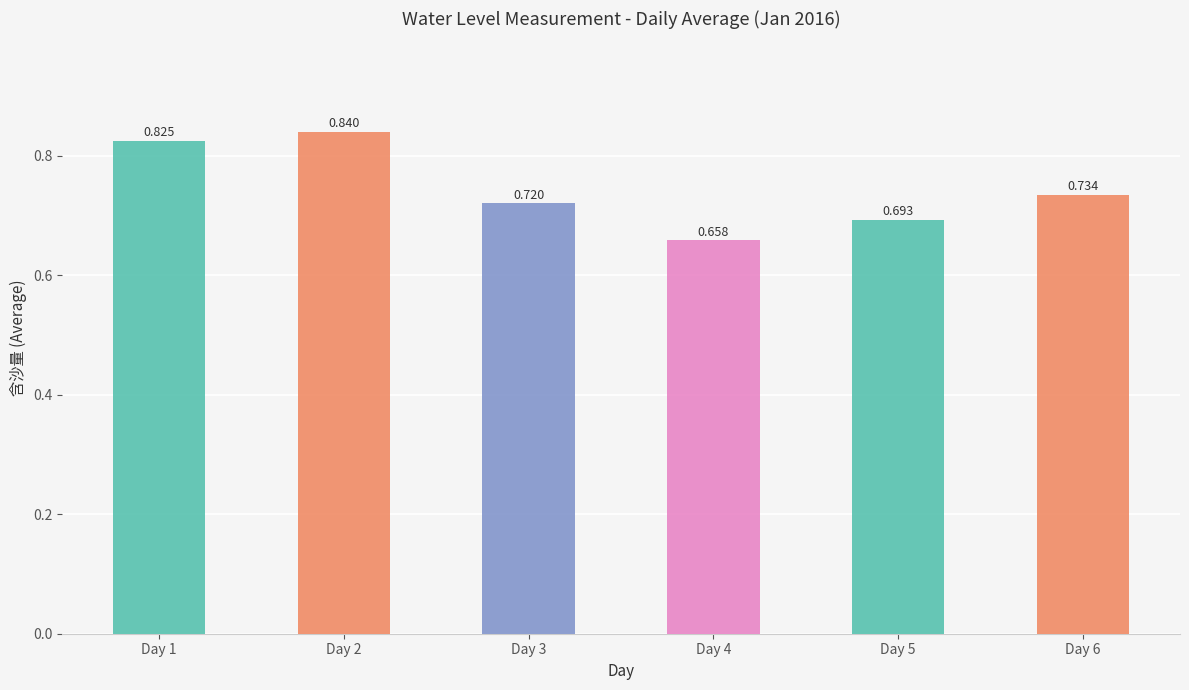

What is the value of the 3rd bar from the left?

0.7